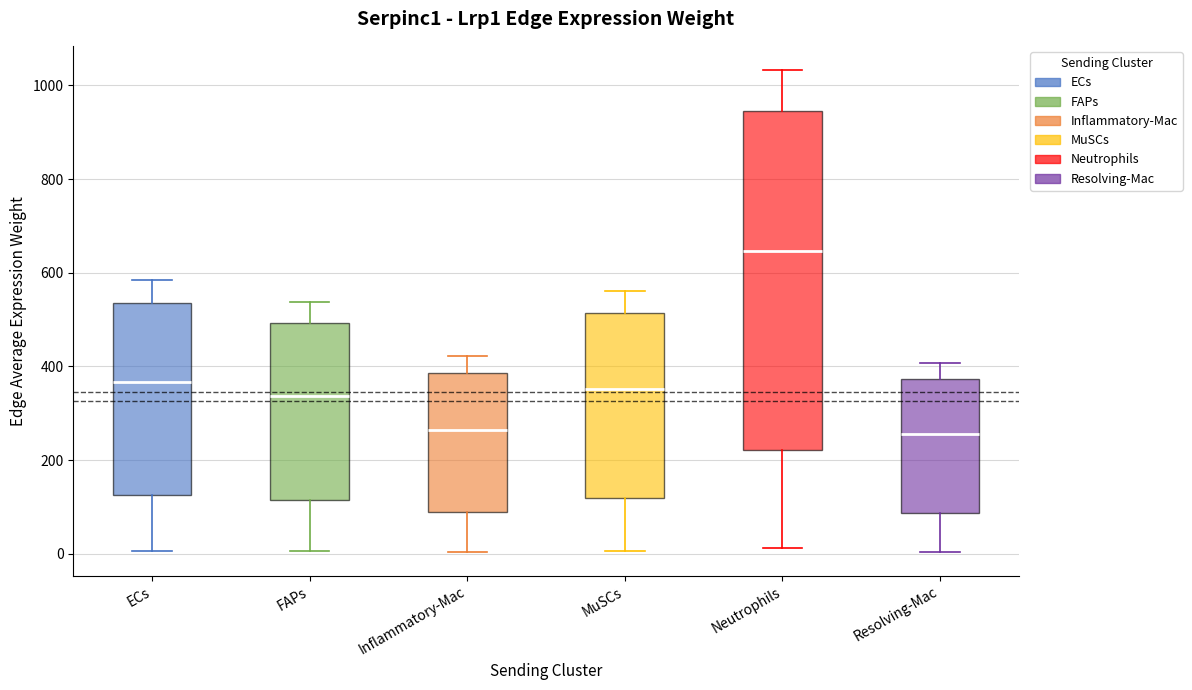

Where is the lower edge of the box for Neutrophils on the y-axis? The values are not printed on the chart, so give them approximately, as read against the axis.

220